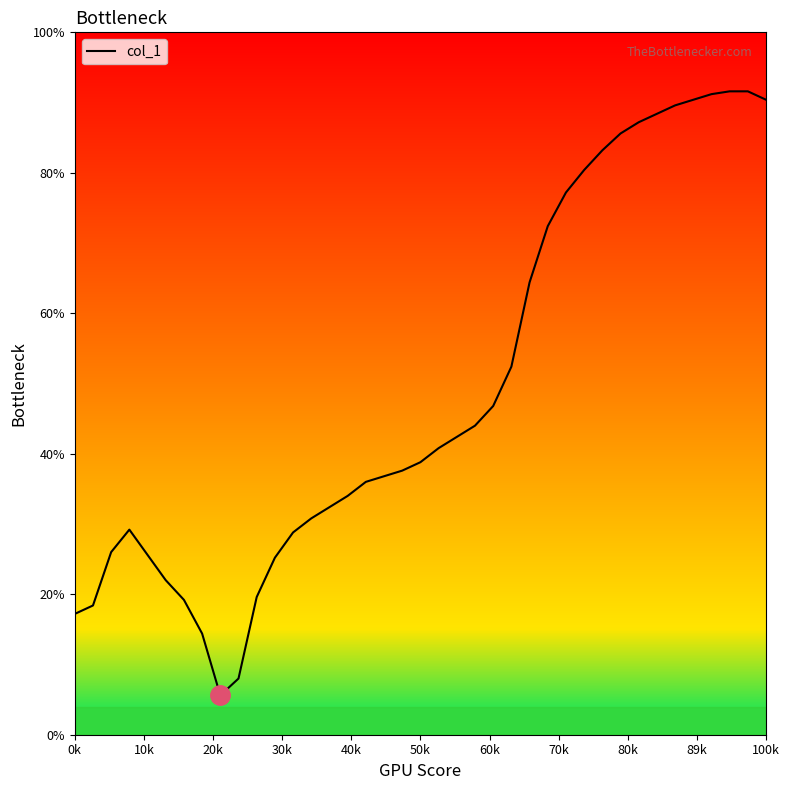

Does the chart have visible grid lines?

No